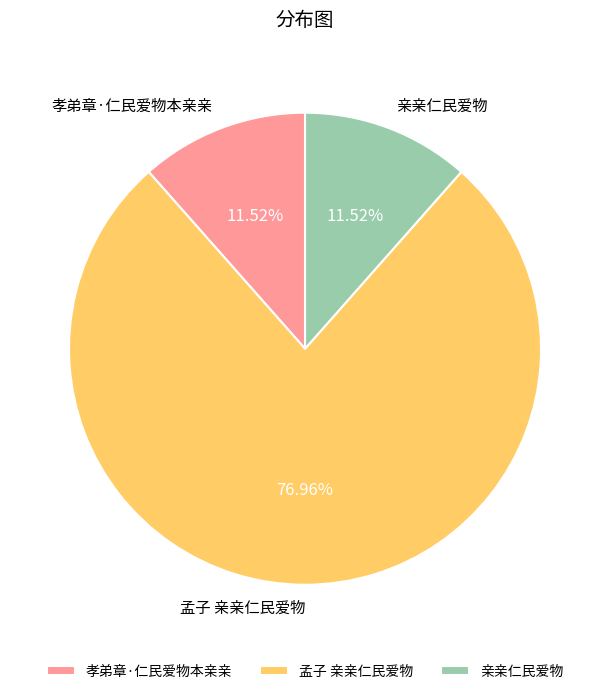

Combined, do 孟子 亲亲仁民爱物 and 亲亲仁民爱物 account for over 50%?

Yes